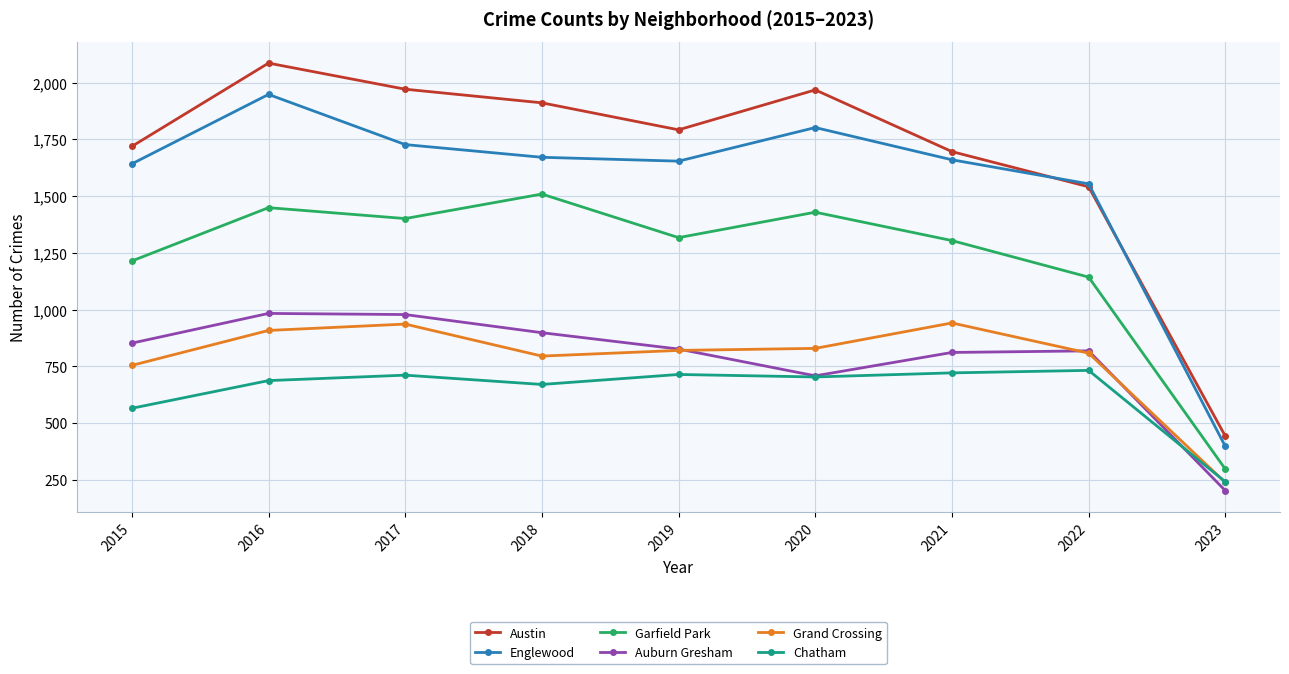

Where does the Garfield Park series first go above 1317?

2016